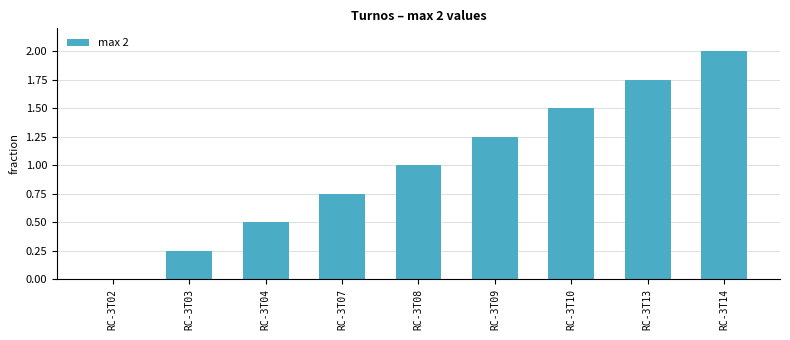

How many categories are shown in the chart?

9